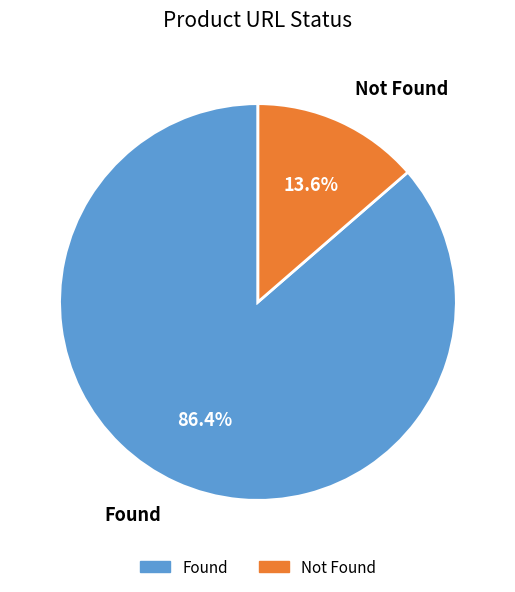

To the nearest percent, what percentage of the pie is Found?

86%